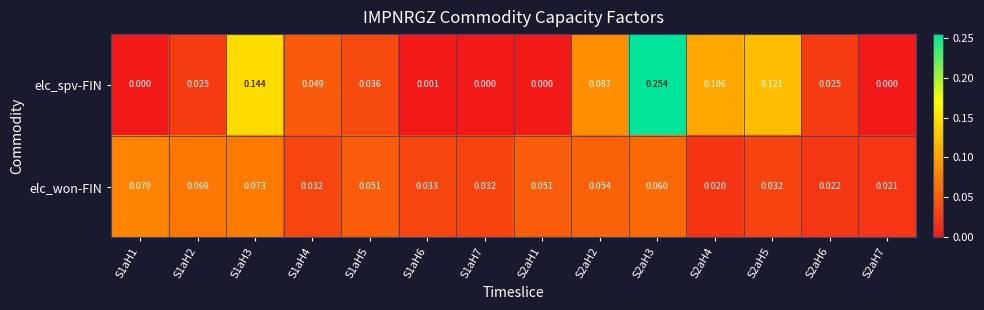

Which series changed the most between S1aH5 and S1aH6?

elc_spv-FIN